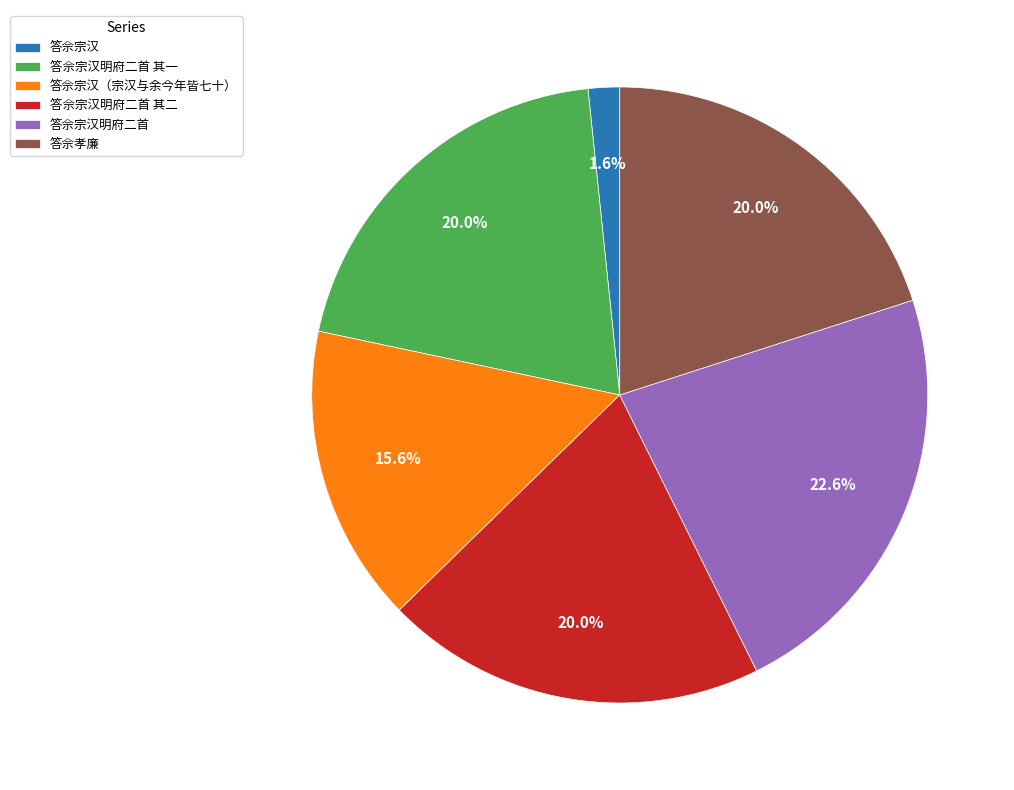

Is the sum of 答佘宗汉明府二首 其一 and 答佘宗汉明府二首 greater than half?

No